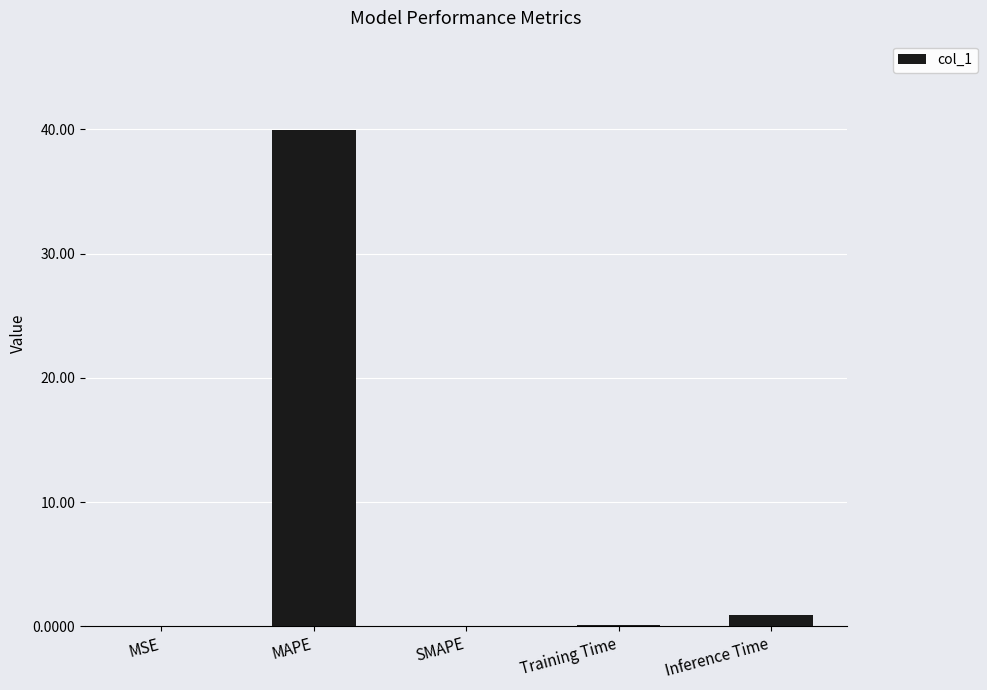

Between Training Time and MAPE, which is larger?

MAPE